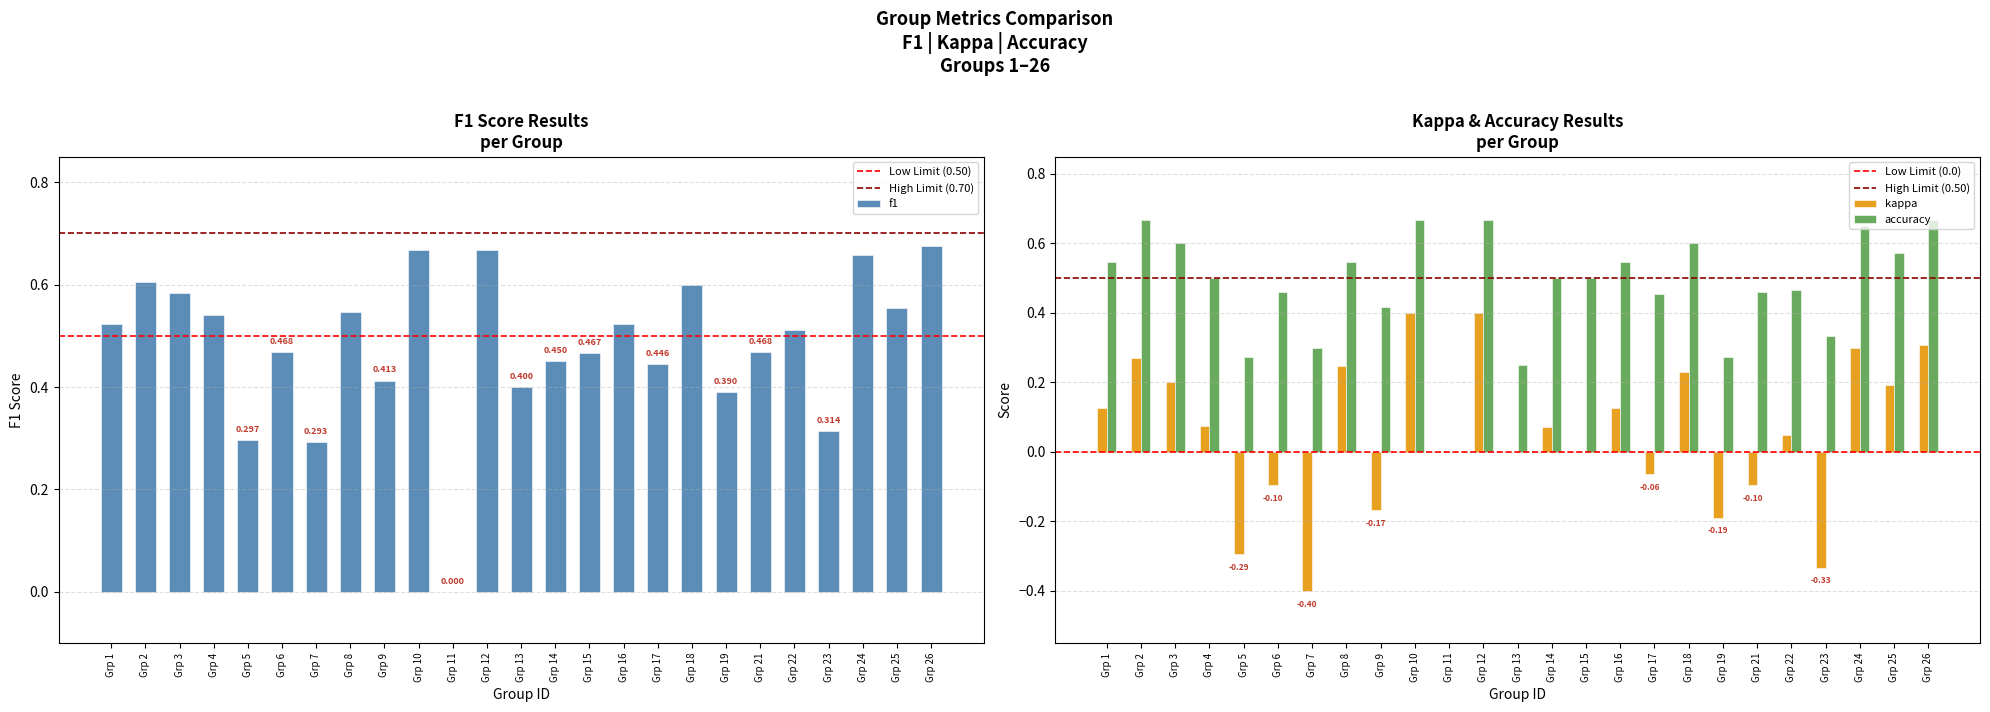

Between Grp 14 and Grp 19, which series saw the biggest shift?

kappa